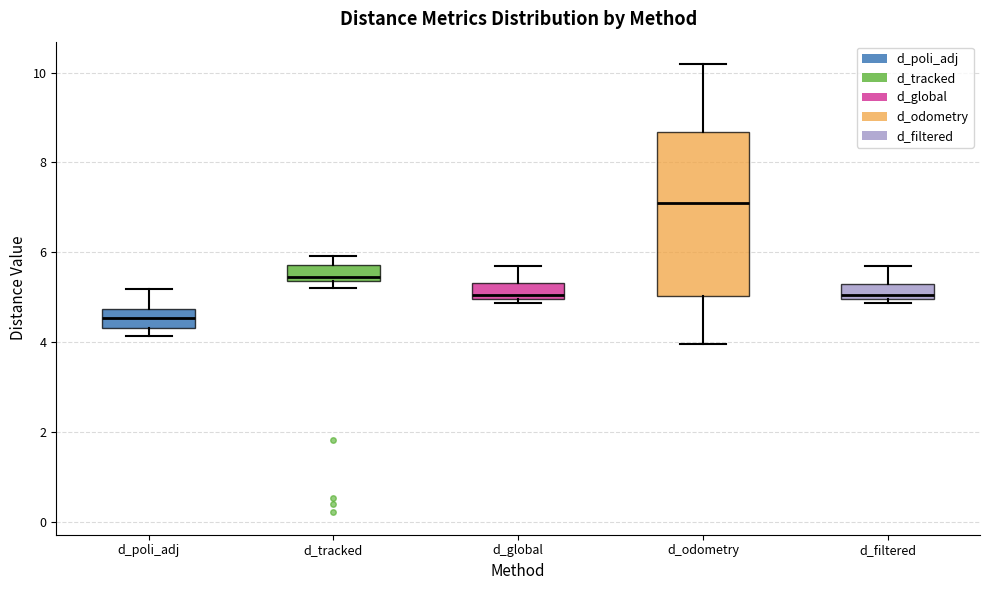

Where is the upper edge of the box for d_poli_adj on the y-axis? The values are not printed on the chart, so give them approximately, as read against the axis.

4.8